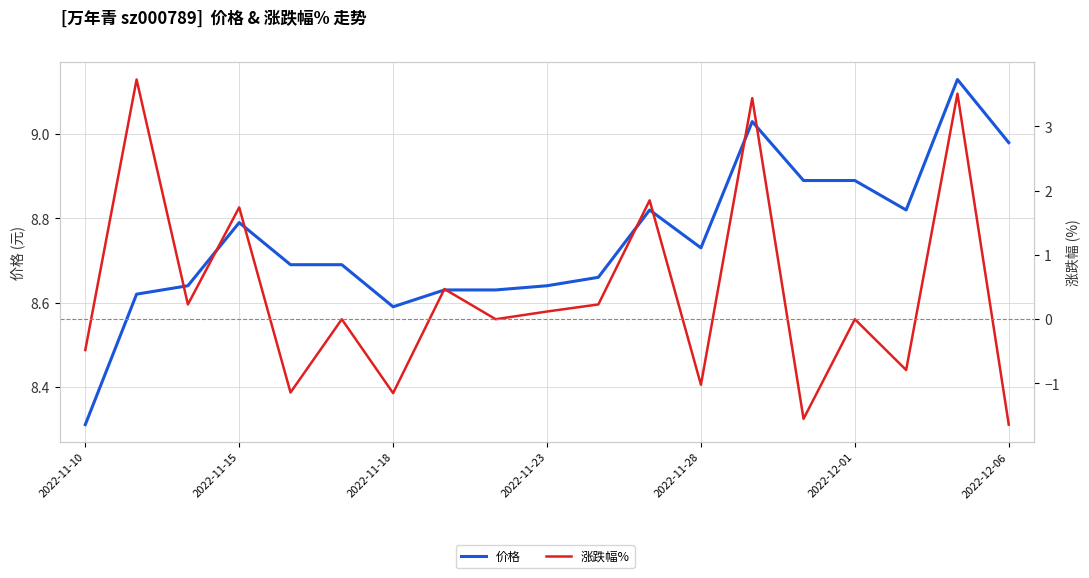

True or false: 价格 and 涨跌幅% intersect in this chart.

False